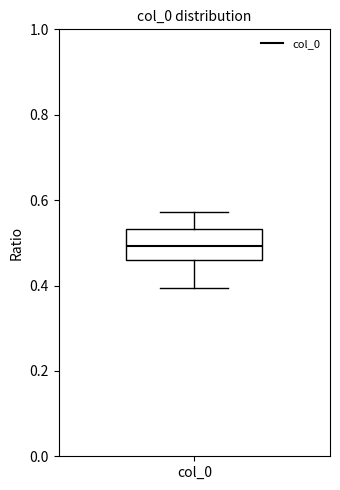

Transcribe this box plot: give where the median line is, the range the box spans, and where the two whiskers end, as read against the y-axis. The values are not printed on the chart, so give them approximately, as read against the axis.

median 0.50, box 0.46 to 0.54, whiskers 0.40 to 0.58